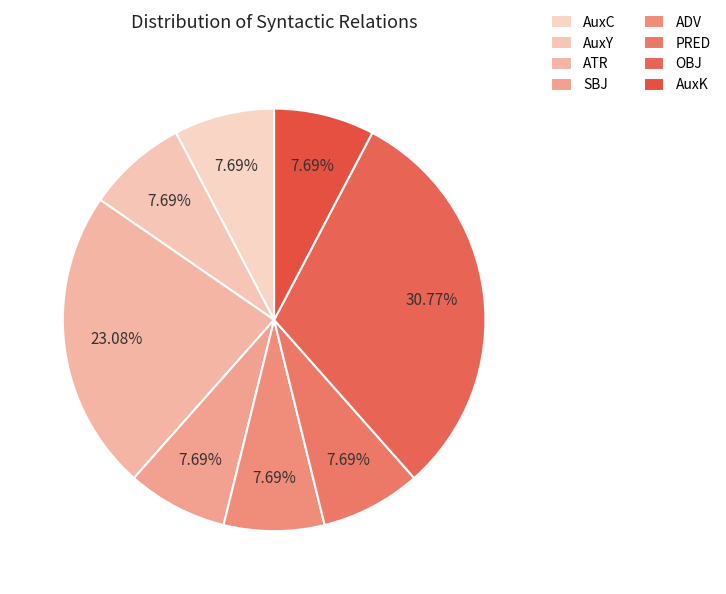

The ATR slice represents 23% of the pie. True or false?

True